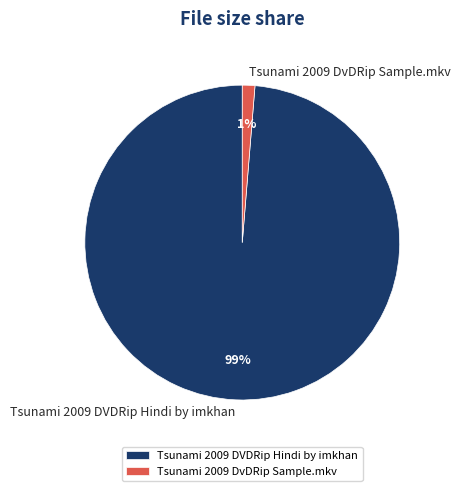

What is the largest slice in the pie chart?

Tsunami 2009 DVDRip Hindi by imkhan